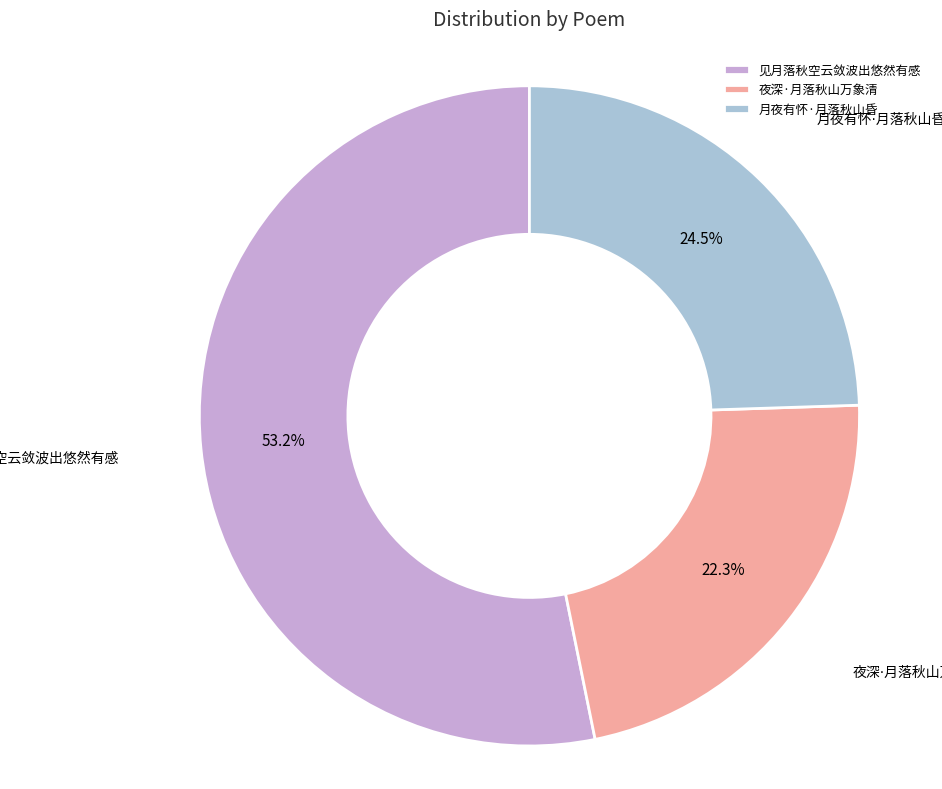

Is there any slice that represents more than half of the pie?

Yes